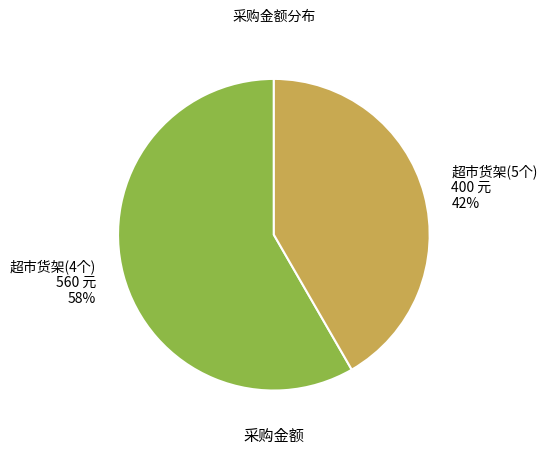

Do 超市货架(5个) and 超市货架(4个) together represent more than half of the pie?

Yes